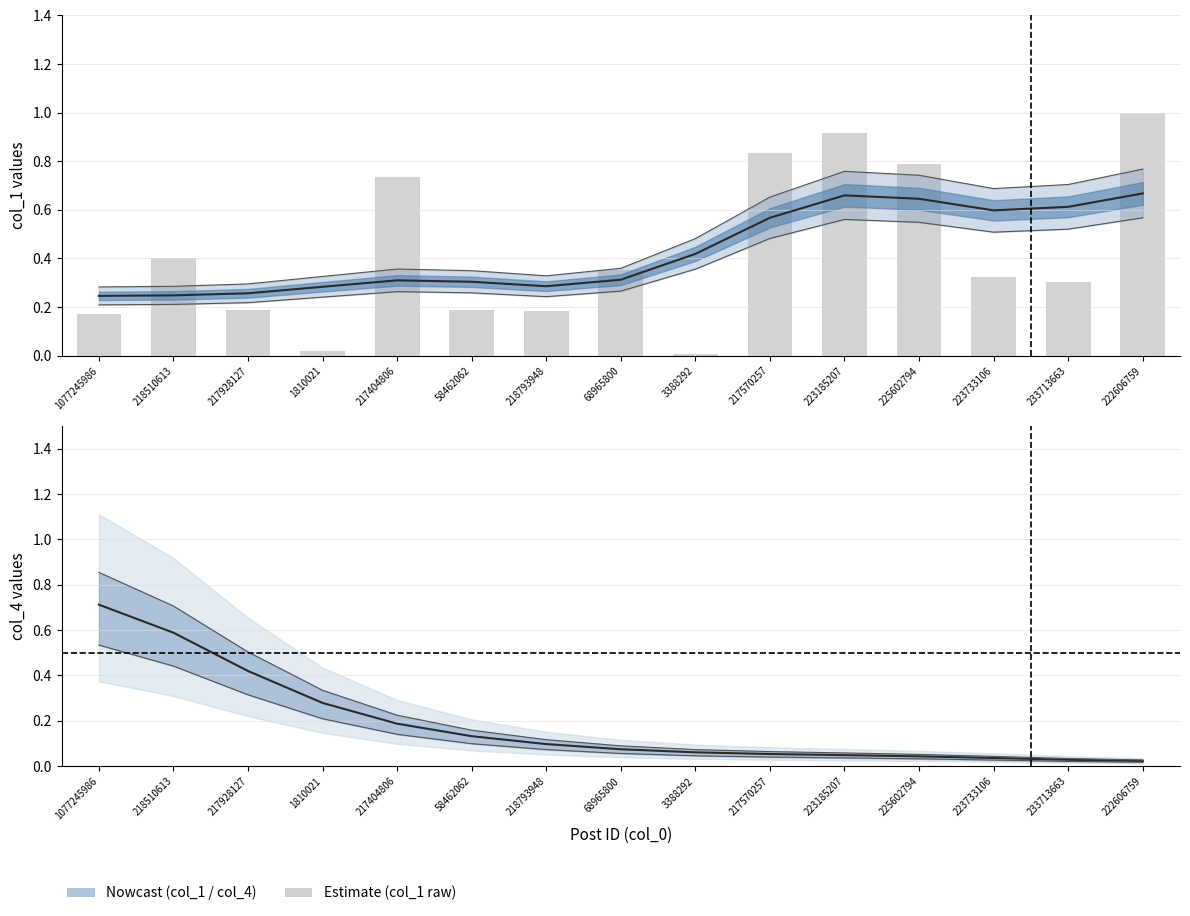

What is the difference between the maximum and minimum values in the col_1 raw series?

1.0